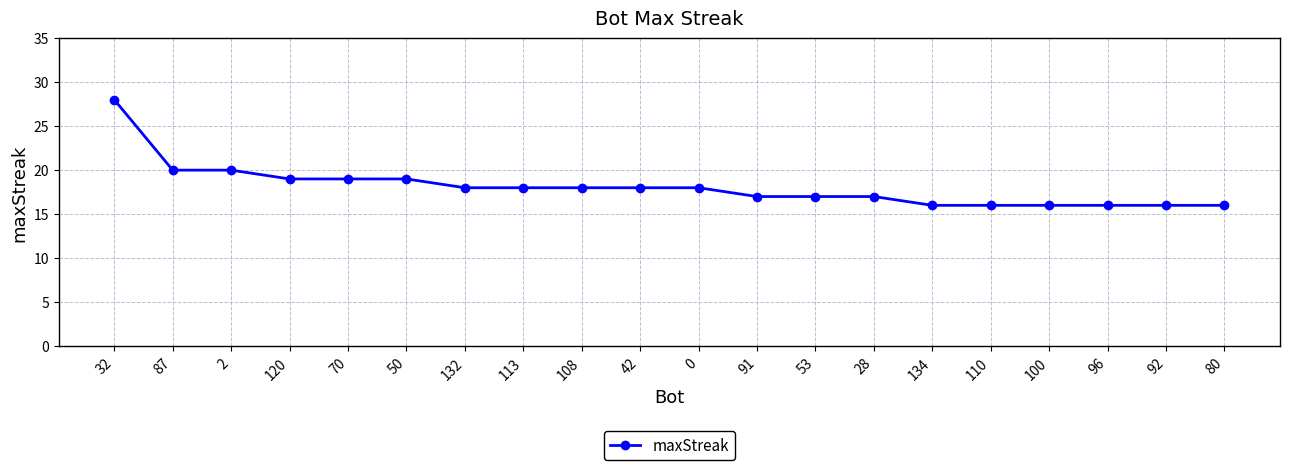

Reading right to left, transcribe all the data shown in this chart.

16	16	16	16	16	16	17	17	17	18	18	18	18	18	19	19	19	20	20	28